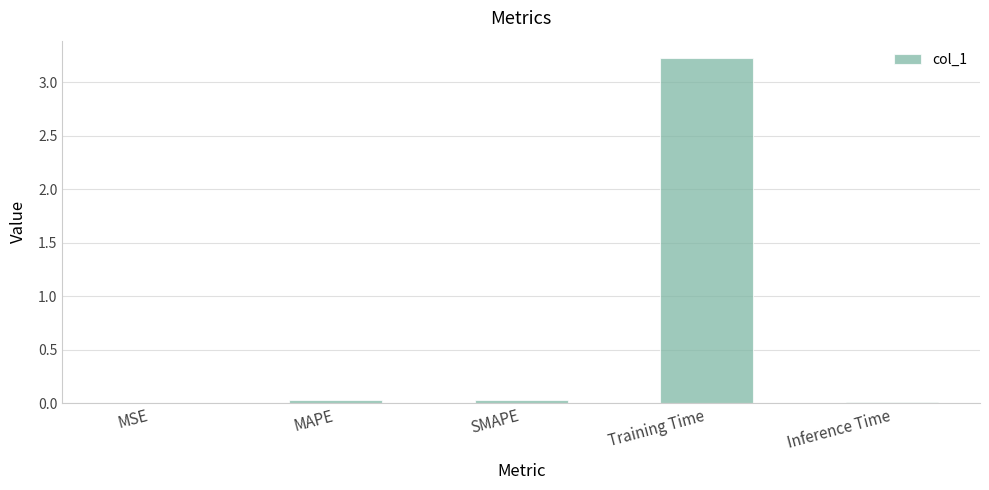

Between Training Time and SMAPE, which is larger?

Training Time